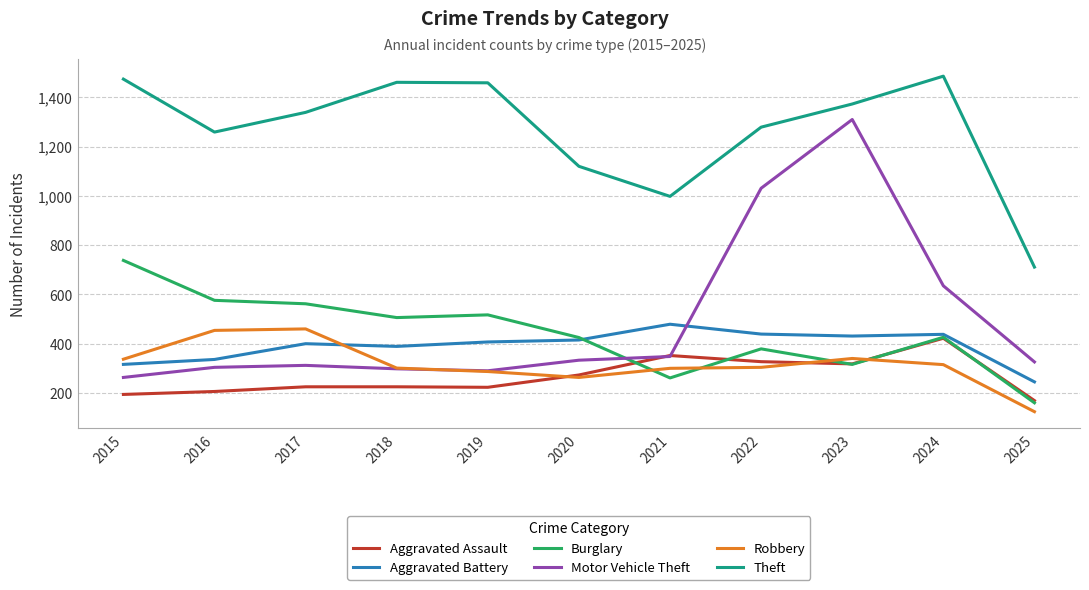

Count the number of data series in this chart.

6